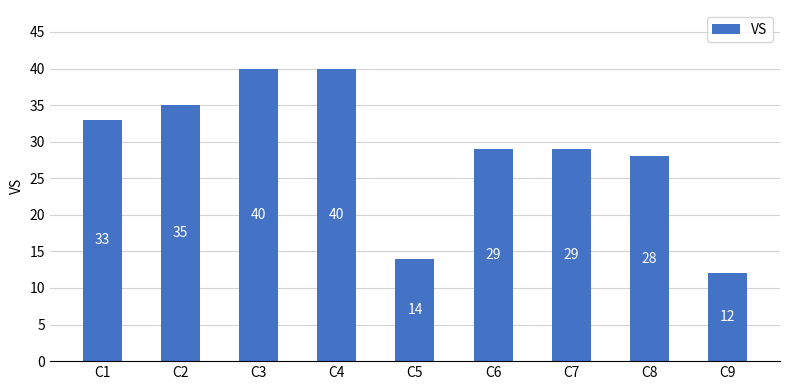

Which has a higher value, C9 or C6?

C6